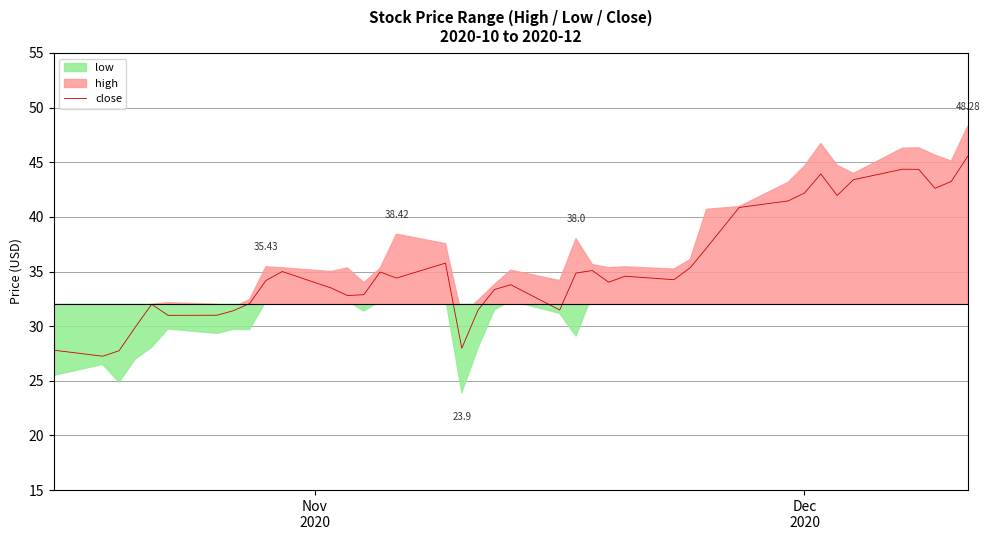

What is the maximum value for close?

45.5